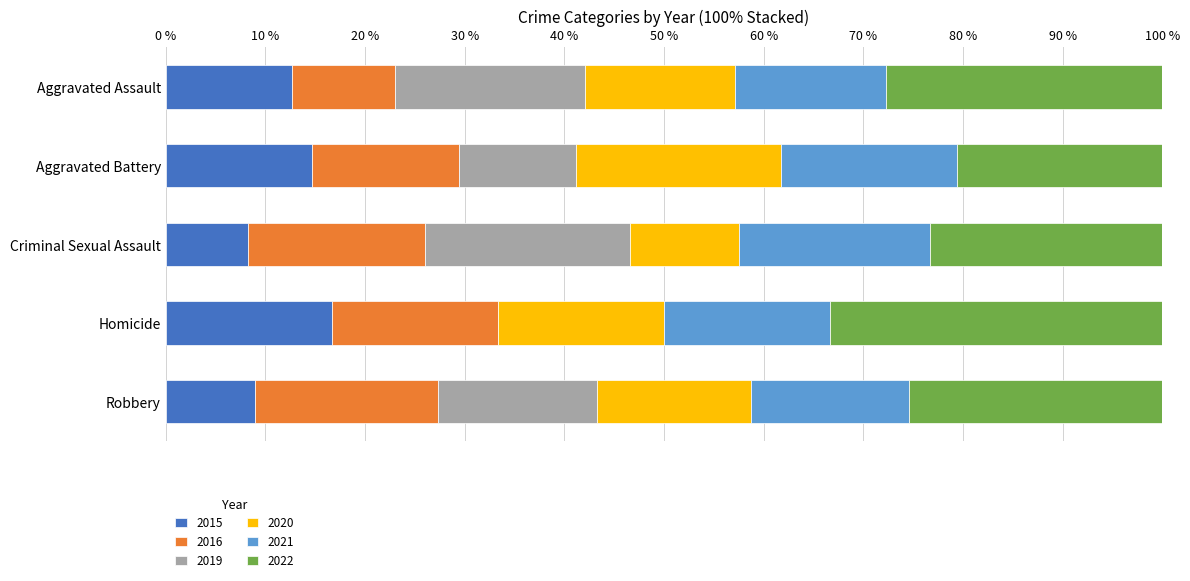

The 2015 series shows 14.7 at Aggravated Battery. True or false?

True